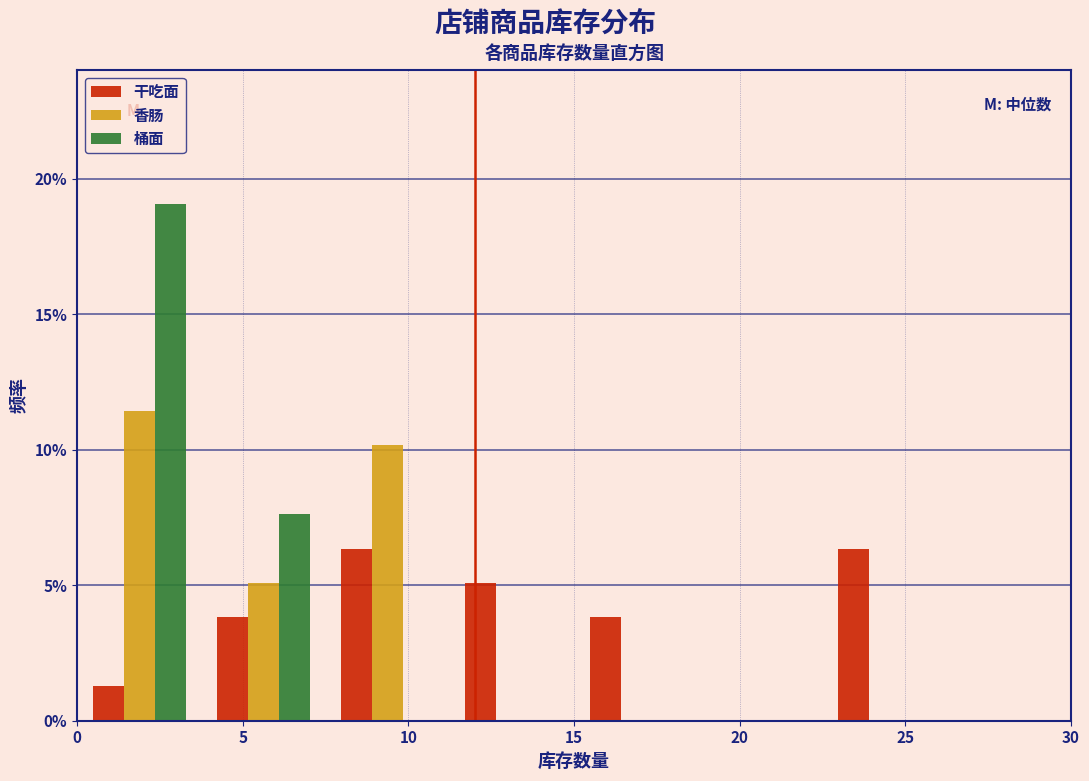

In the 桶面 series, which range on the x-axis has the tallest bar?

0.00 to 3.75